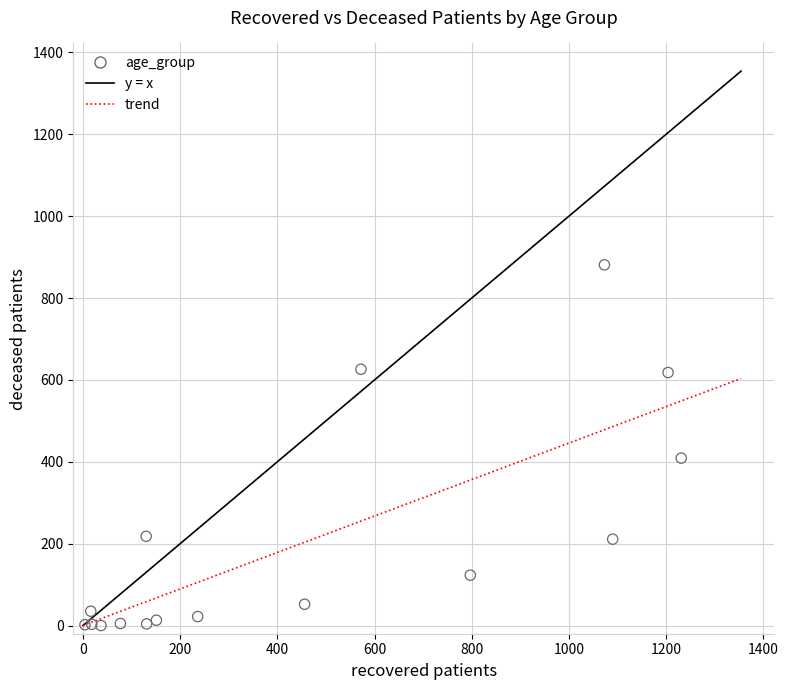

What Y value in the scatter plot is closest to 440?

409